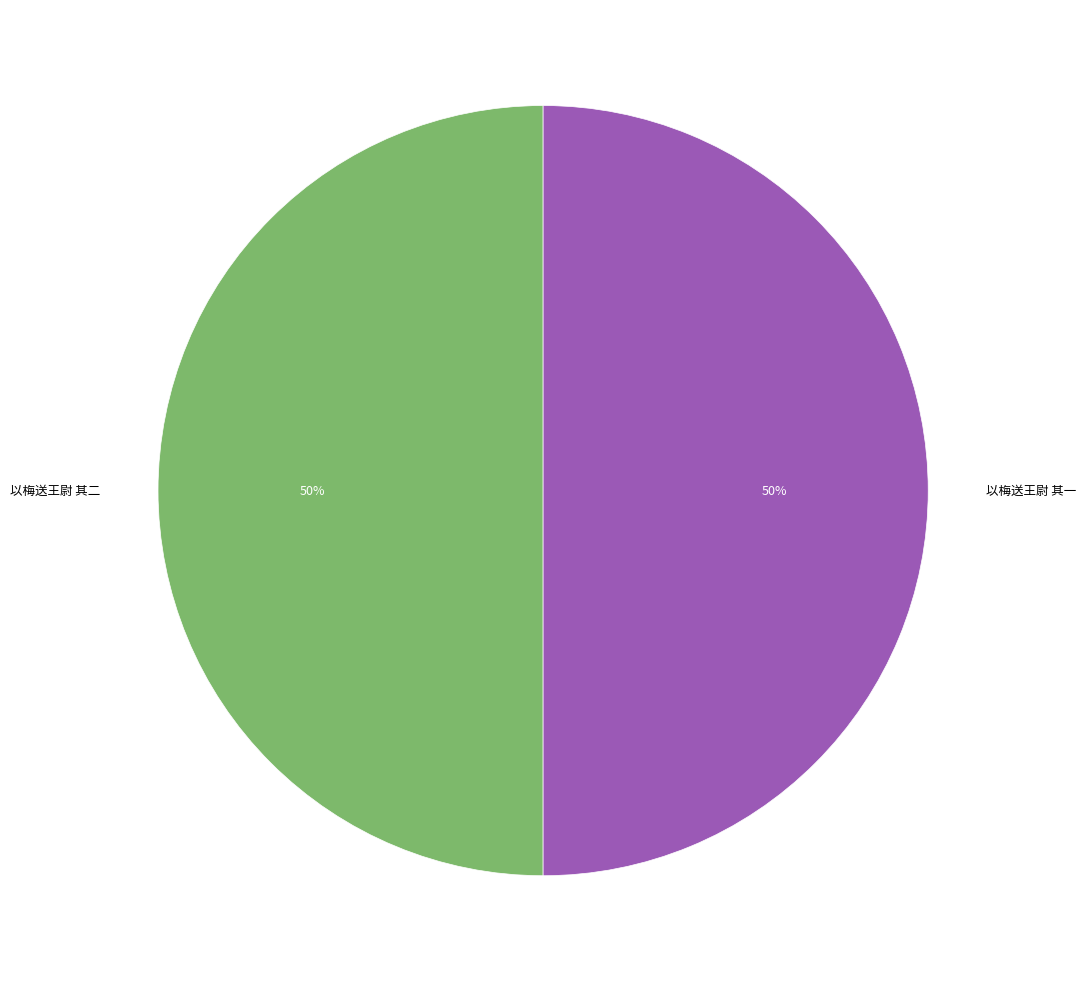

True or false: 以梅送王尉 其一 accounts for 61% of the total.

False